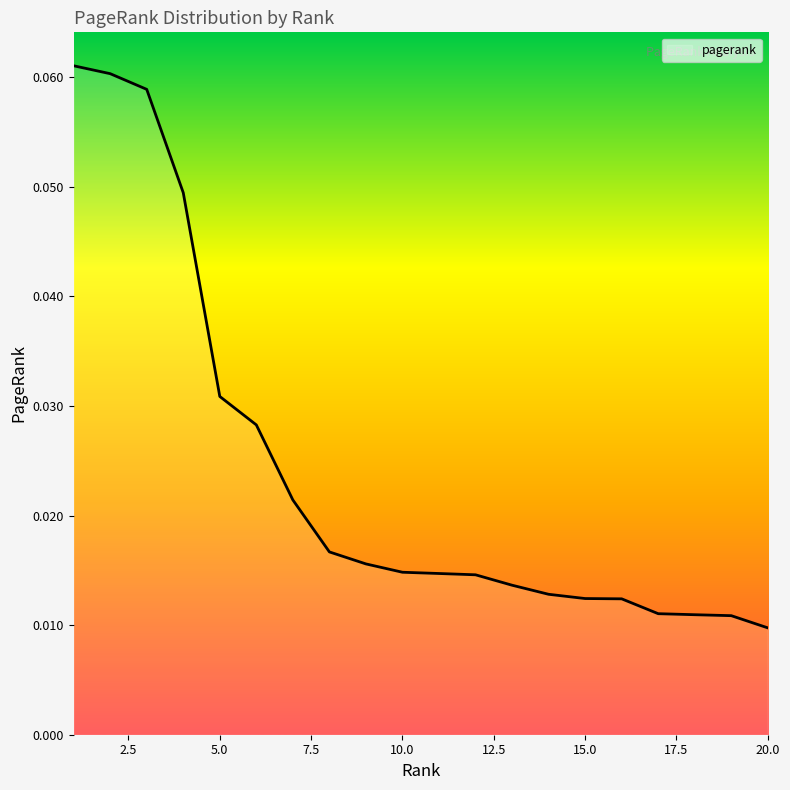

What is the difference between the maximum and minimum values?

0.1